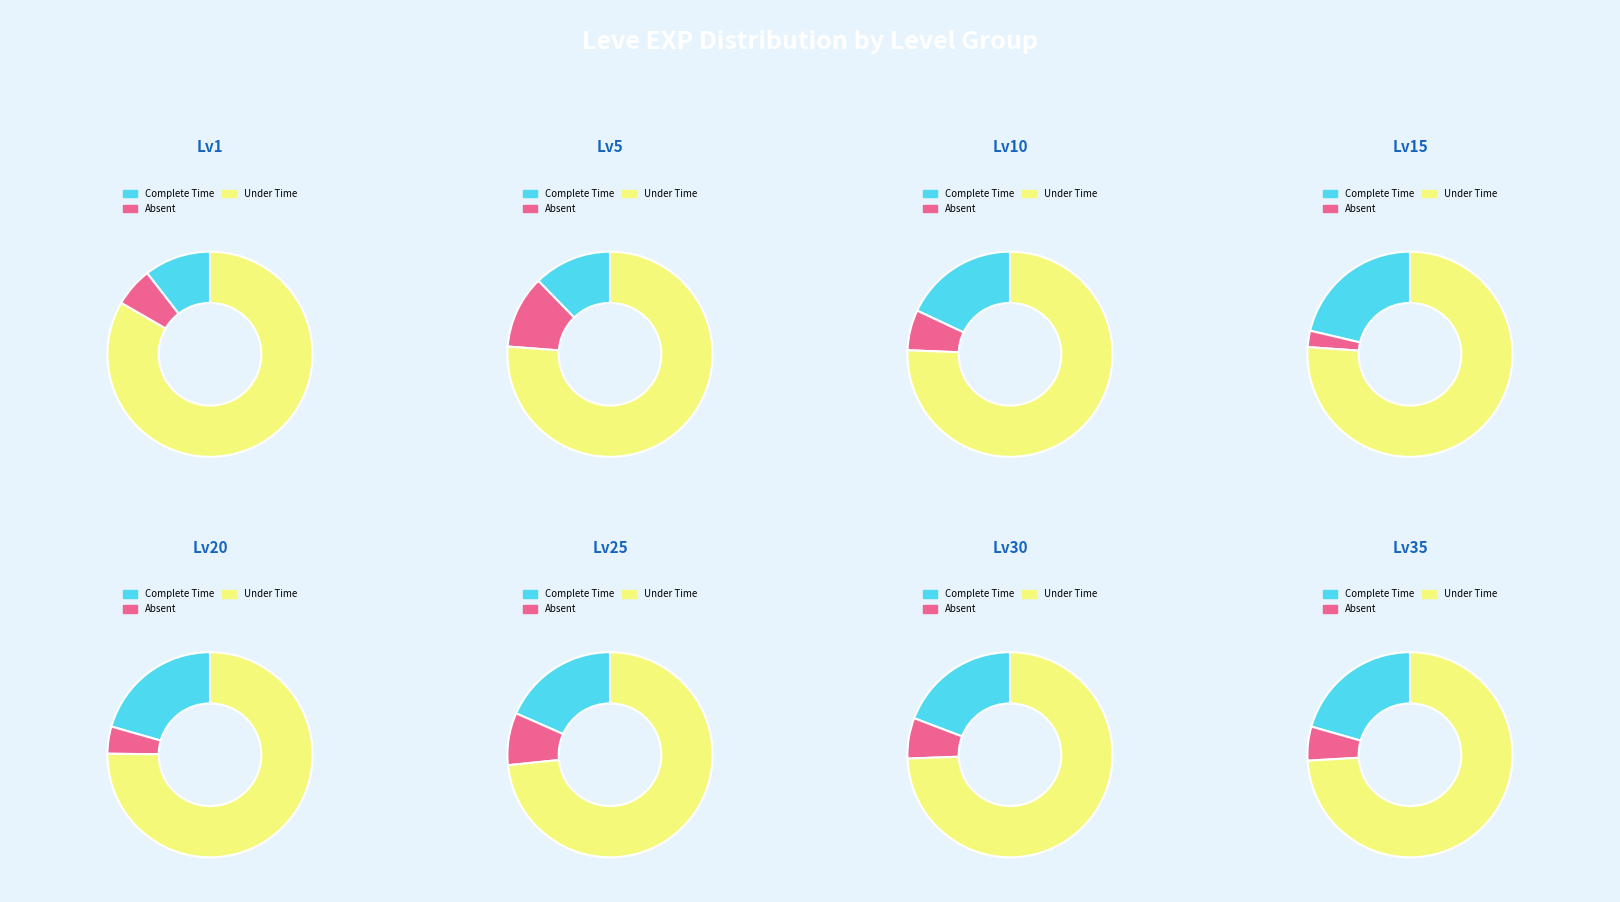

To the nearest percent, what percentage of the pie is Level 10?

17%